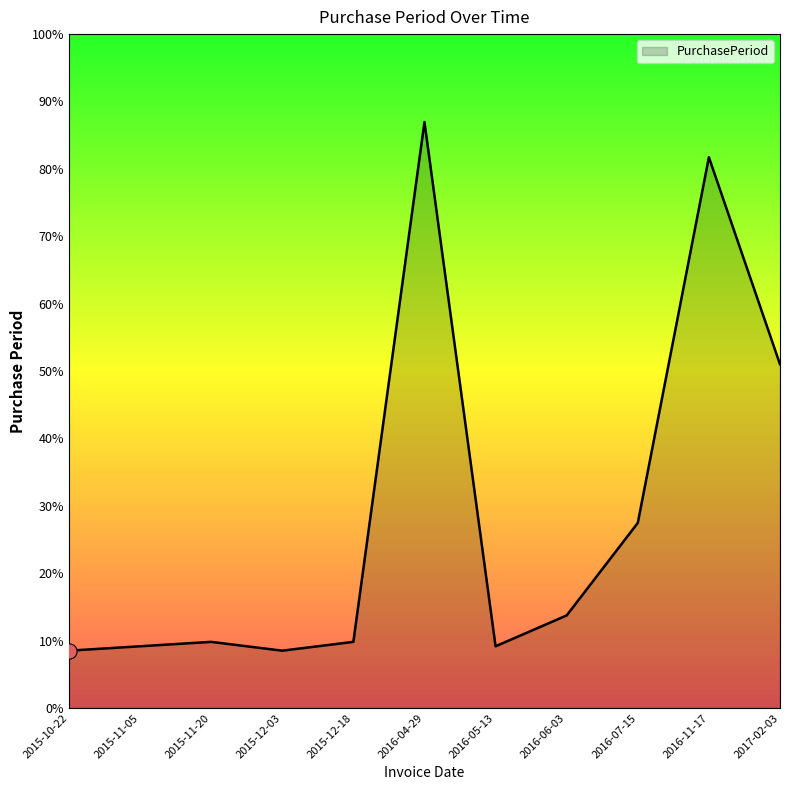

Does the chart have visible grid lines?

No